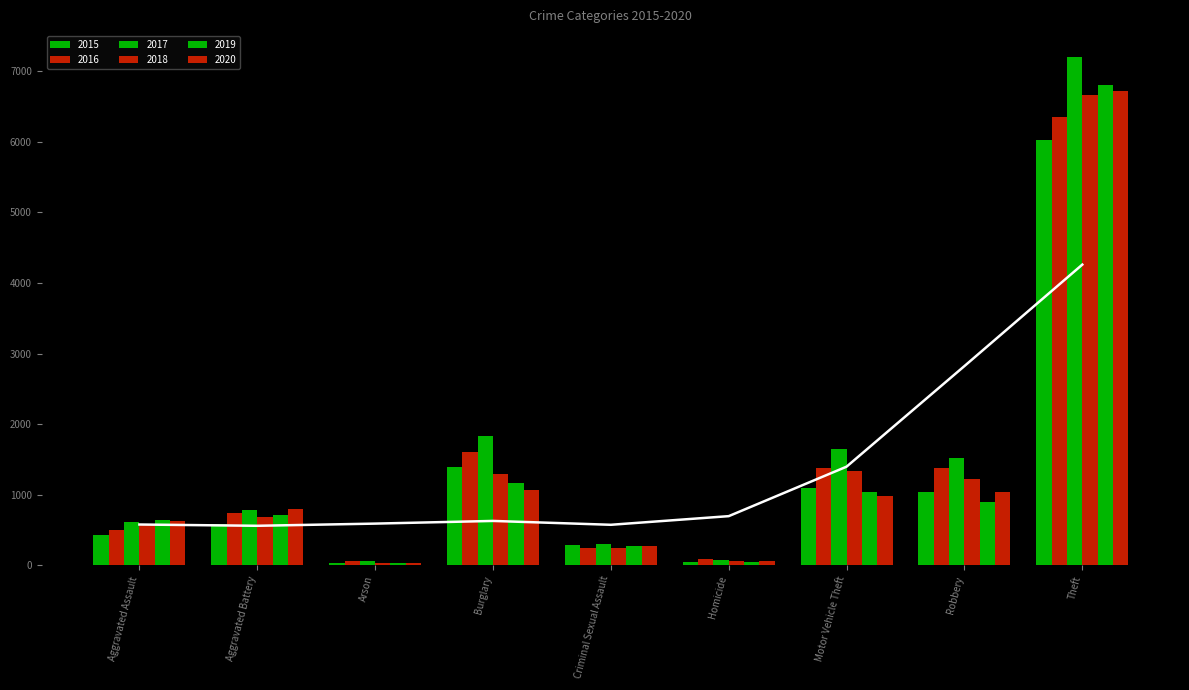

Reading right to left, list all the values displayed in this chart.

2015: 6032	1045	1098	42	281	1392	27	584	431
2016: 6350	1385	1379	83	241	1600	57	746	506
2017: 7210	1516	1655	75	298	1826	56	787	616
2018: 6663	1216	1333	64	249	1292	36	686	590
2019: 6812	894	1041	40	270	1171	38	718	643
2020: 6716	1043	988	56	267	1061	37	800	626